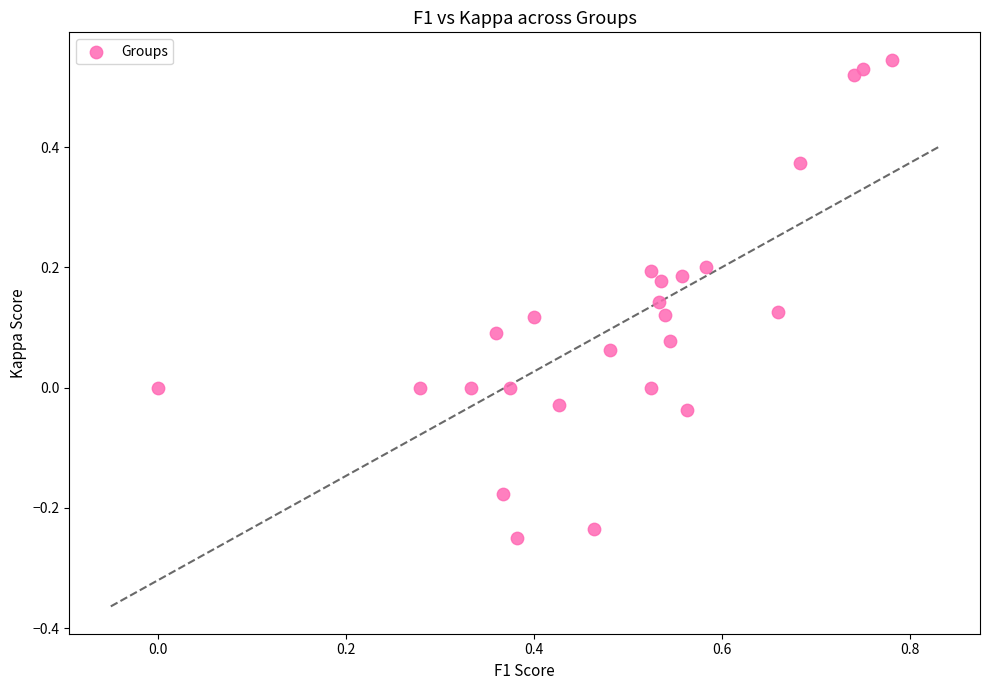

What is the range of X values (max minus min)?

0.8